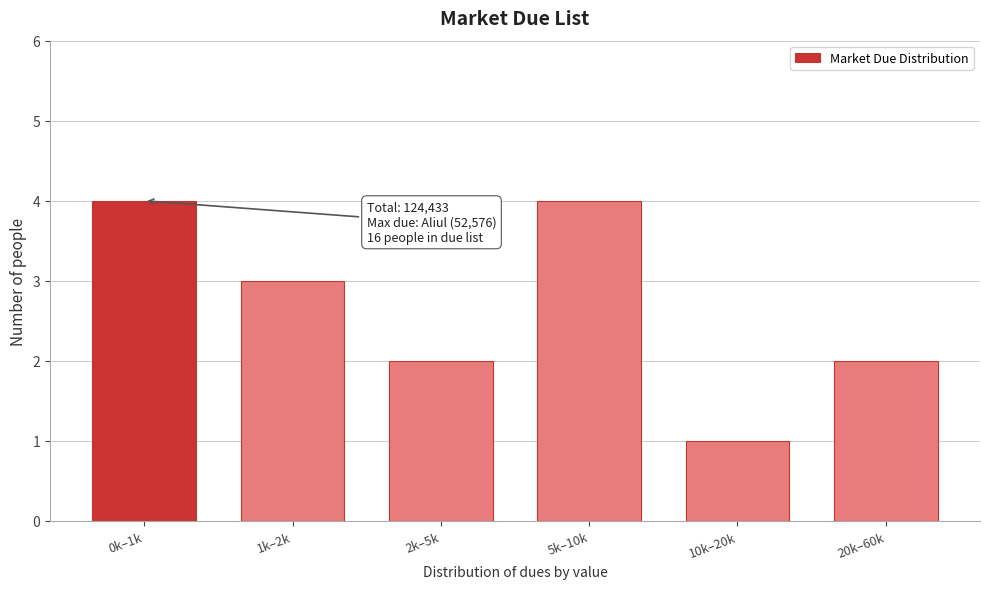

Reading left to right, transcribe all the data shown in this chart.

4	3	2	4	1	2